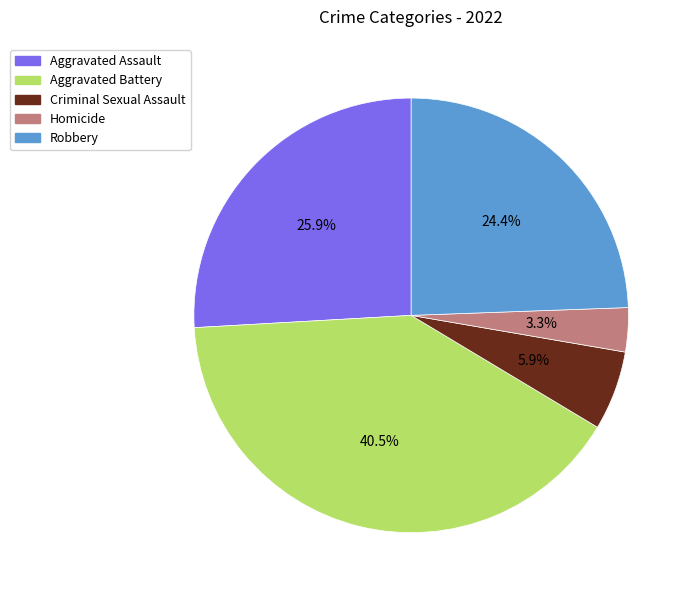

Rank the categories by value from lowest to highest.

Homicide, Criminal Sexual Assault, Robbery, Aggravated Assault, Aggravated Battery